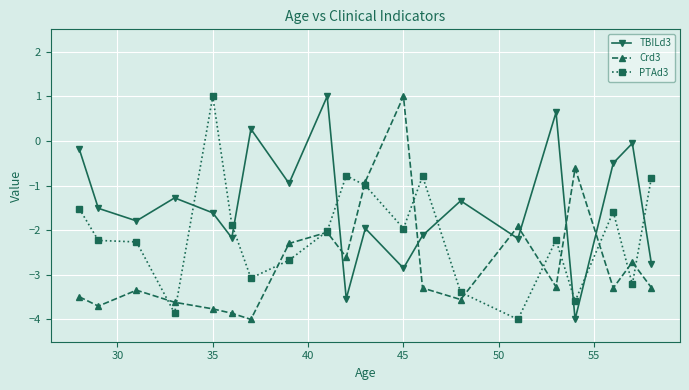

What are all the series names shown in the legend?

TBILd3, Crd3, PTAd3